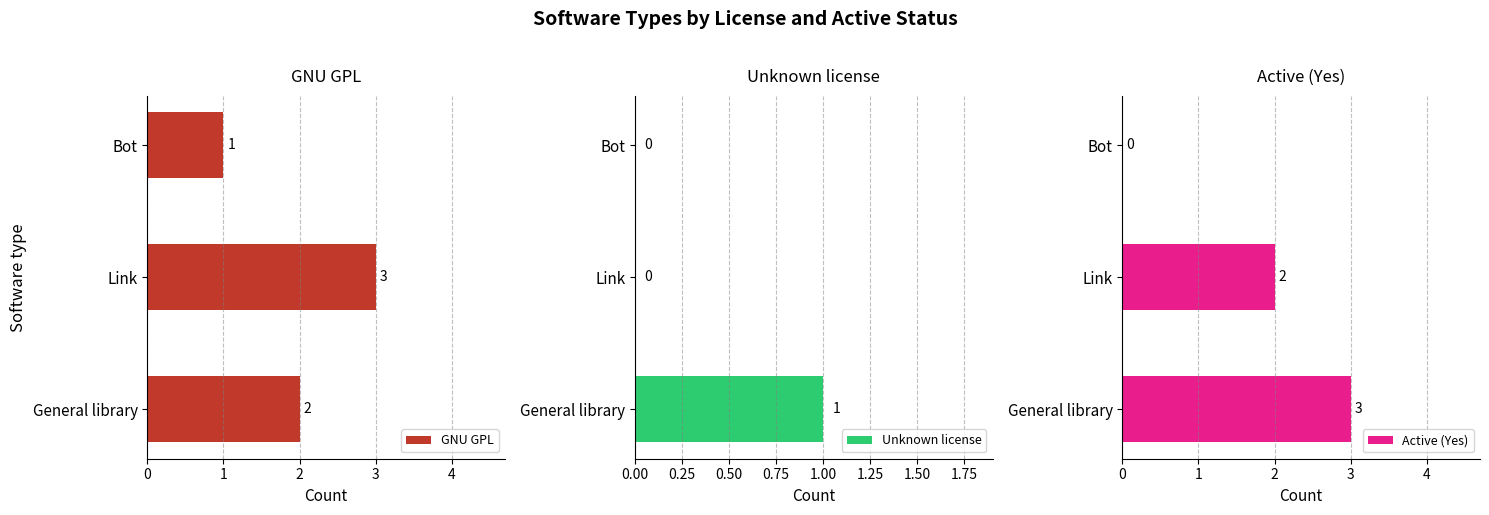

At which category does the chart reach its minimum across all series?

1